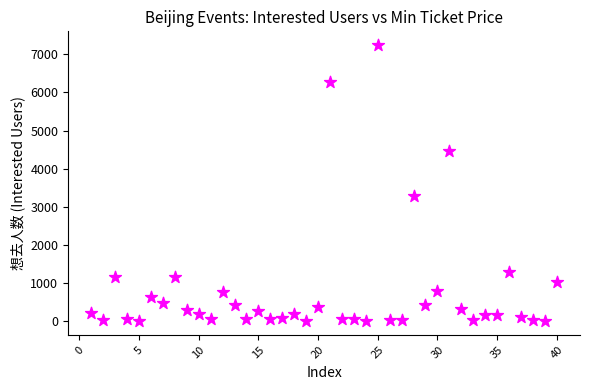

What Y value in the scatter plot is closest to 3624?

3298